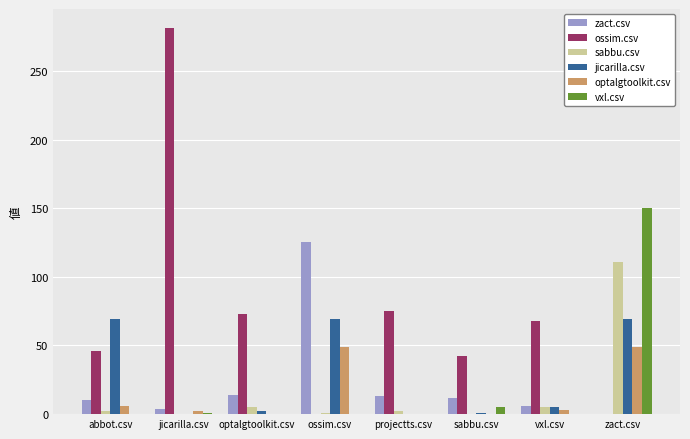

Are the bars horizontal?

No